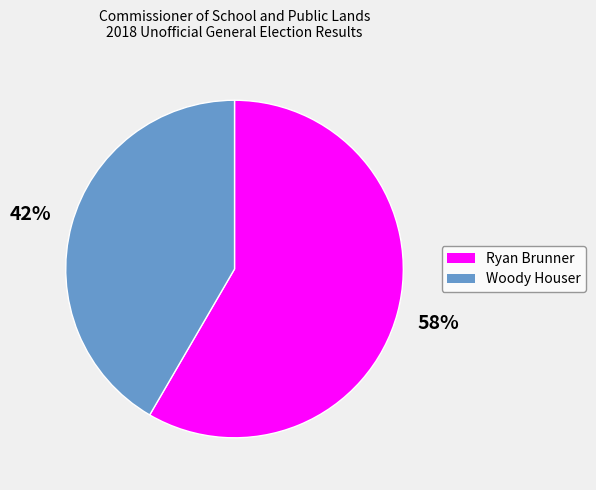

Between Woody Houser and Ryan Brunner, which is larger?

Ryan Brunner